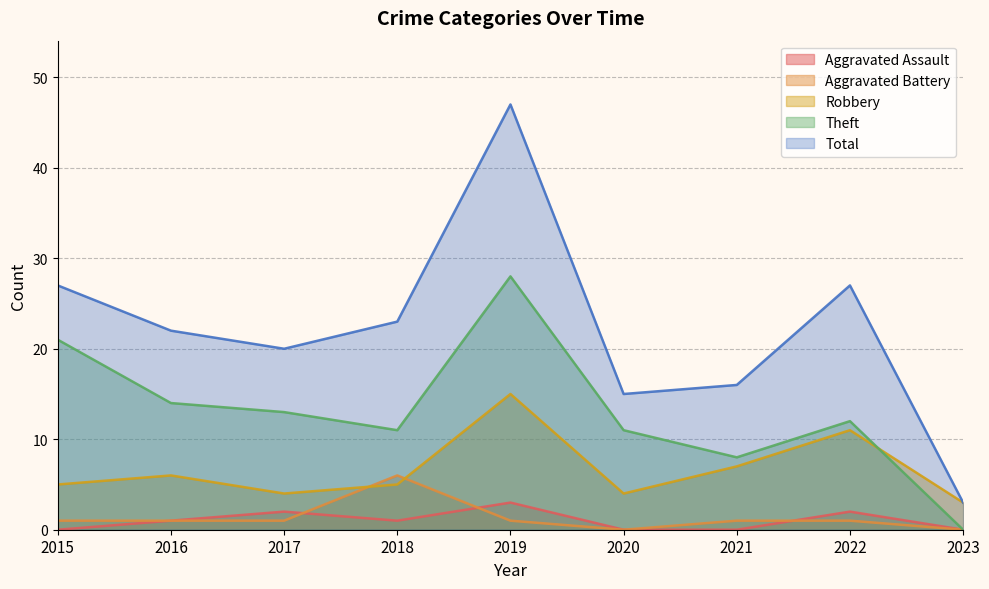

What is the spread (max minus min) of values at 2022?

26